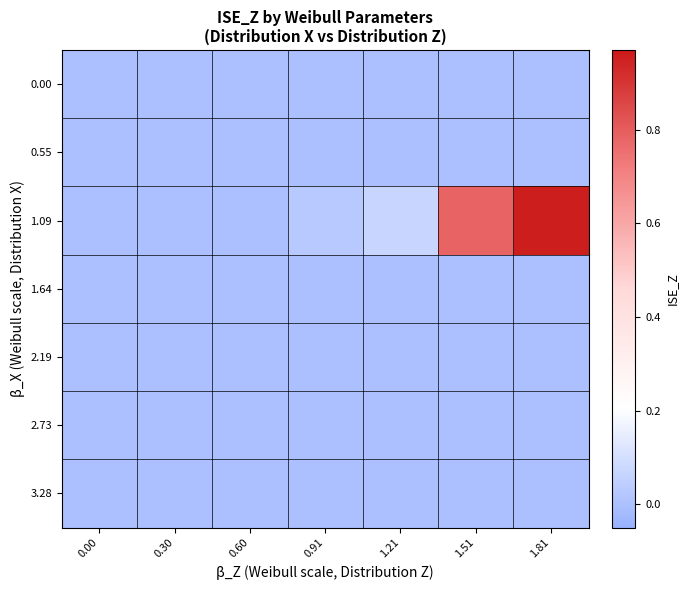

What is the maximum value shown in the chart?

1.0